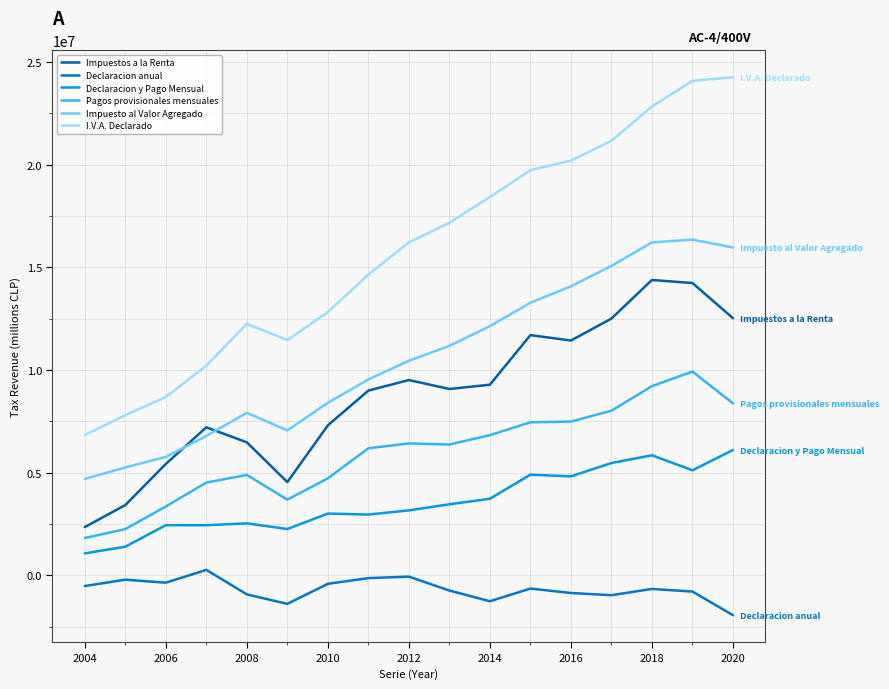

What is the greatest value displayed?

24260708